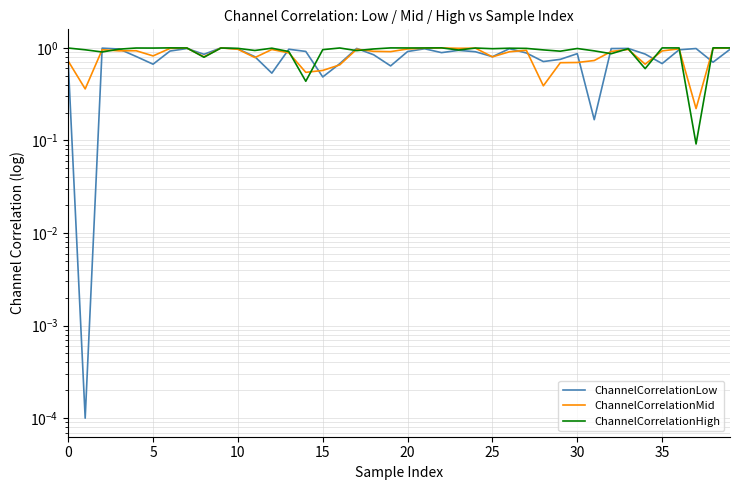

Read the ChannelCorrelationHigh value at 10.

1.0